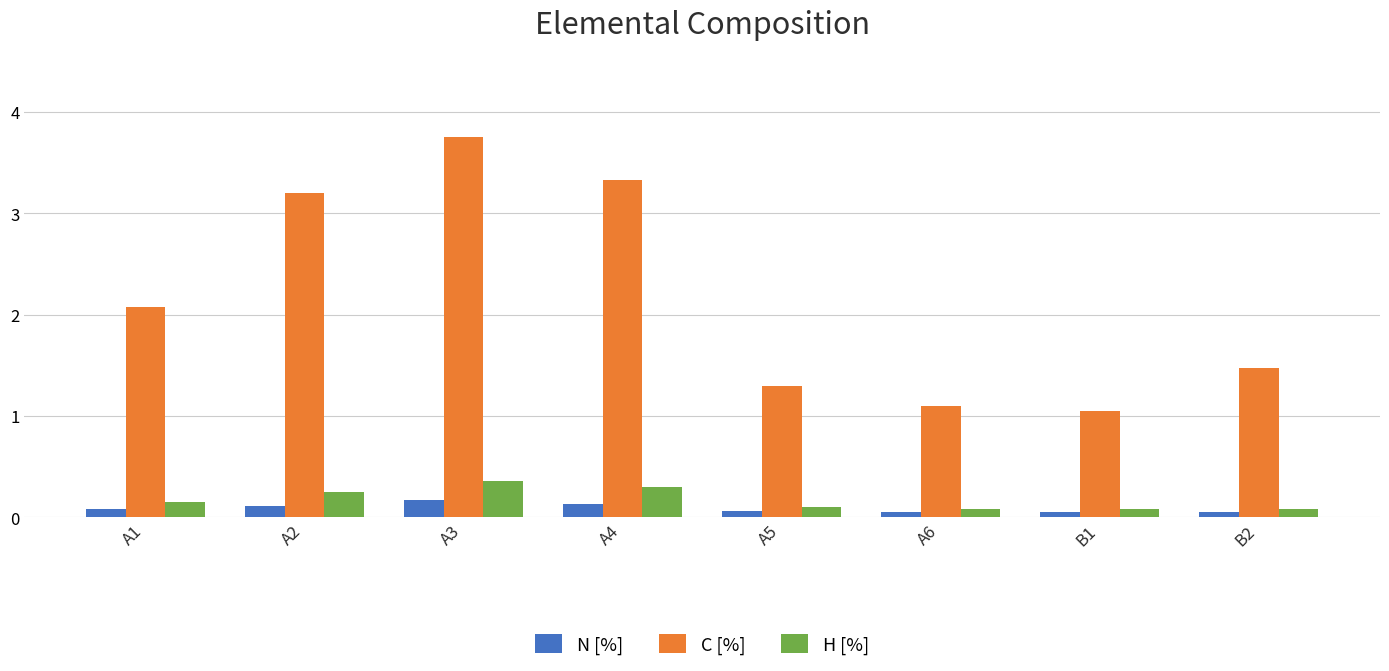

What is the difference between the highest and lowest values at A4?

3.2